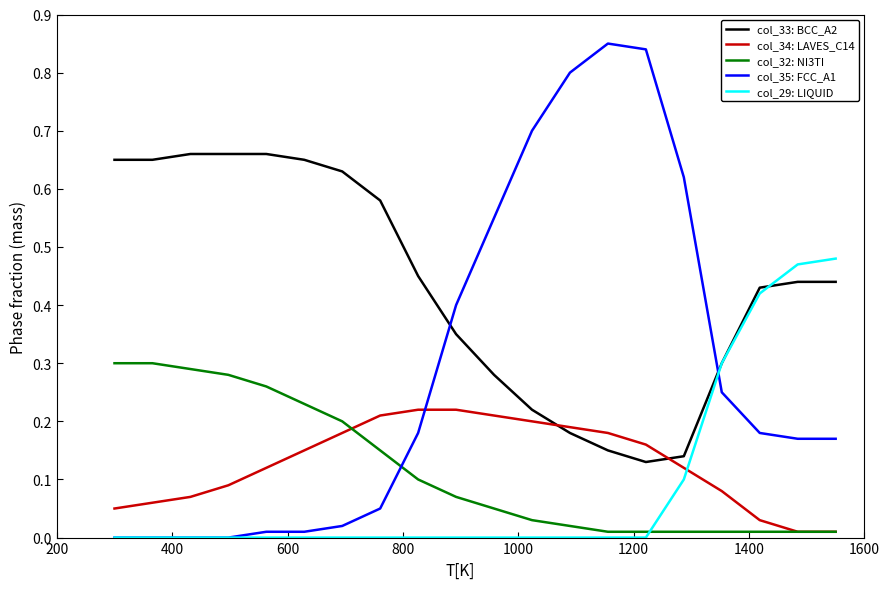

True or false: col_32: NI3TI and col_29: LIQUID intersect in this chart.

True